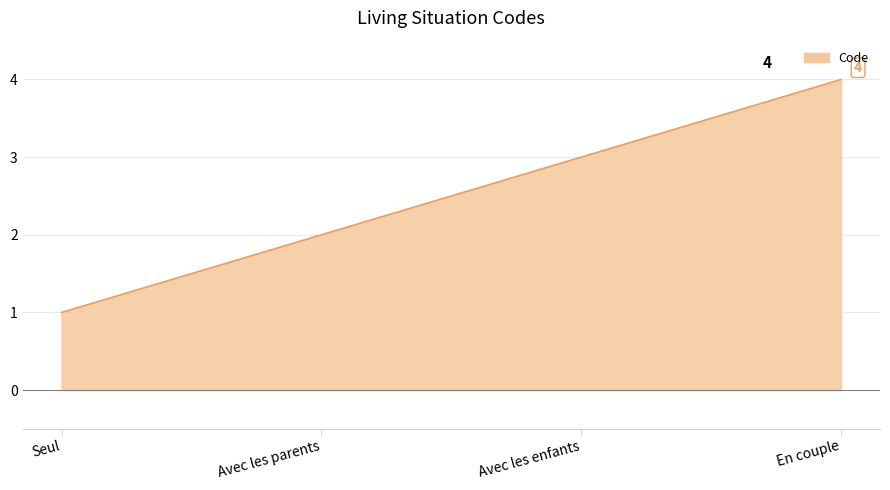

Which category has the lowest value across all series?

Seul